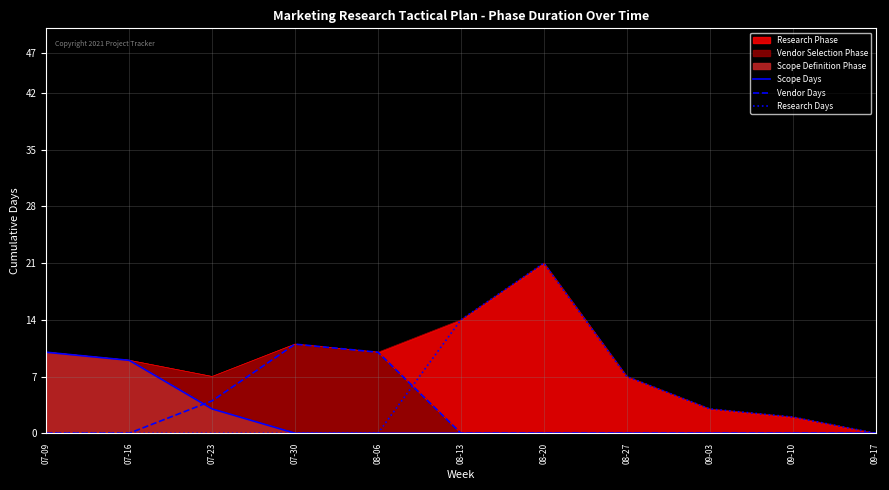

List the labels in order of Research Days value, smallest first.

07-09, 07-16, 07-23, 07-30, 08-06, 09-17, 09-10, 09-03, 08-27, 08-13, 08-20